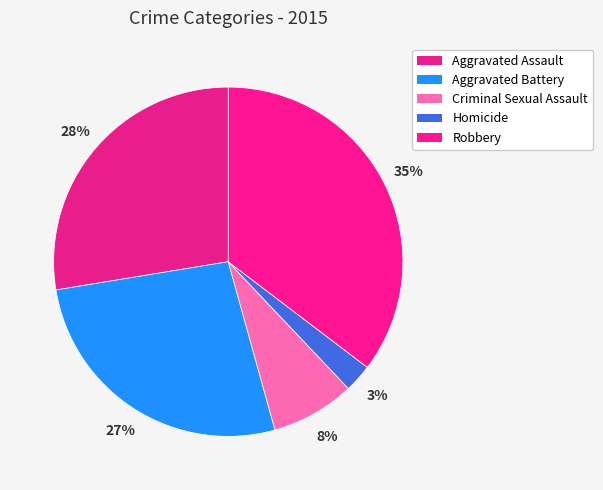

What is the largest slice in the pie chart?

Robbery